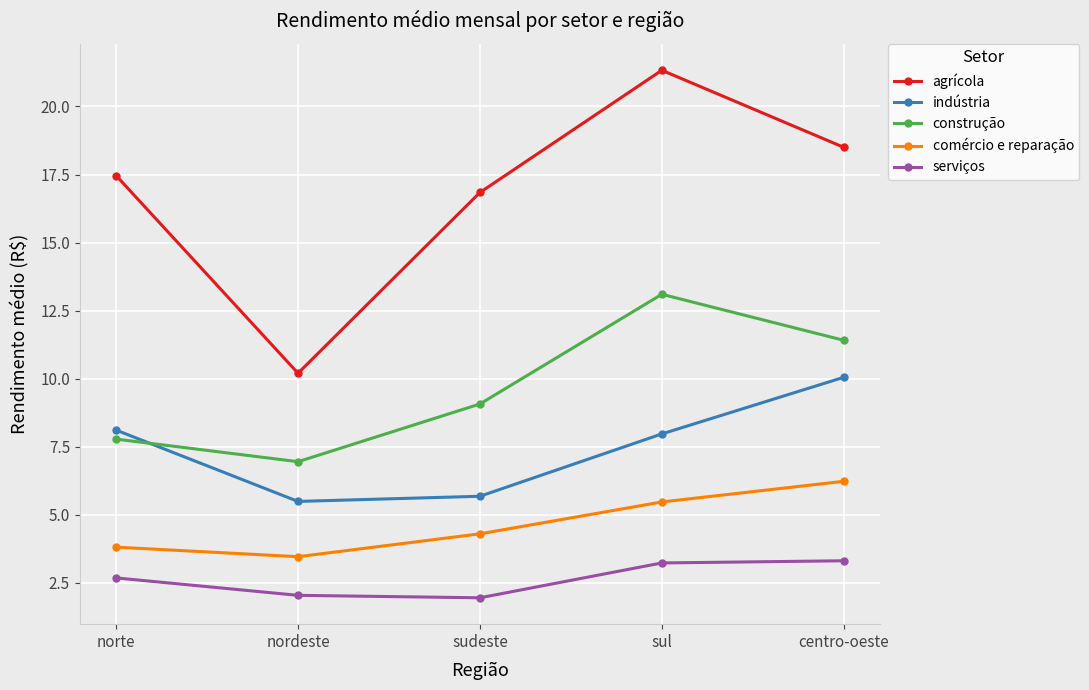

What is the difference between the agrícola values at norte and nordeste?

7.3